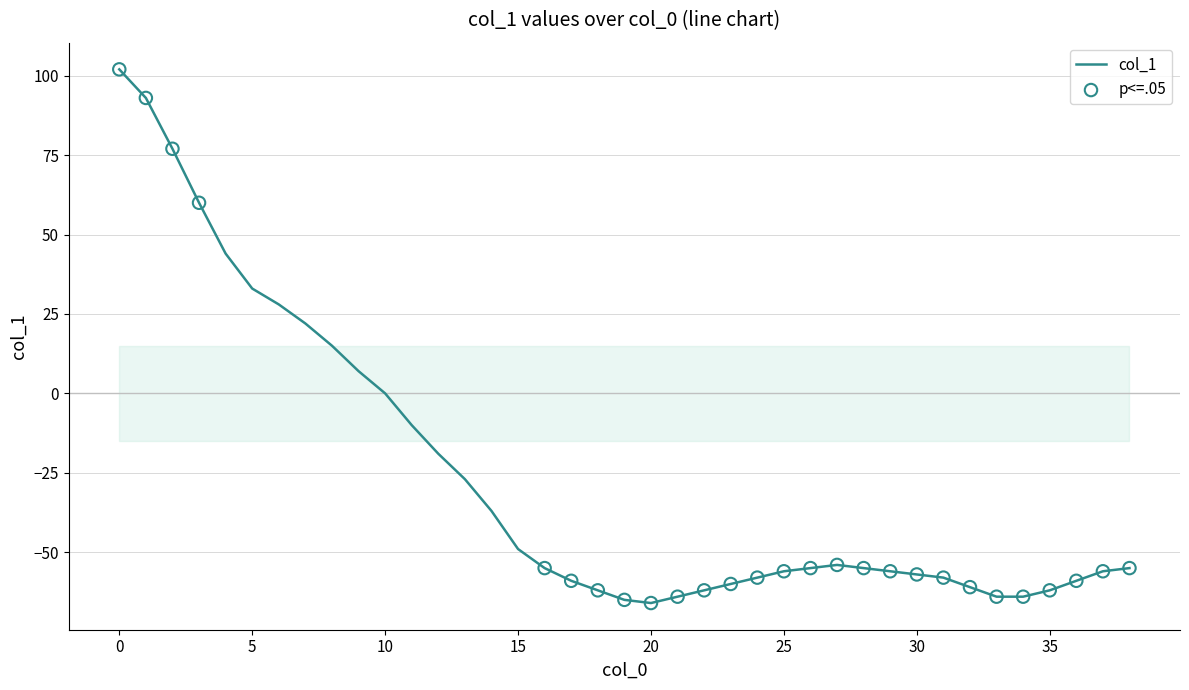

What is the smallest value displayed?

-66